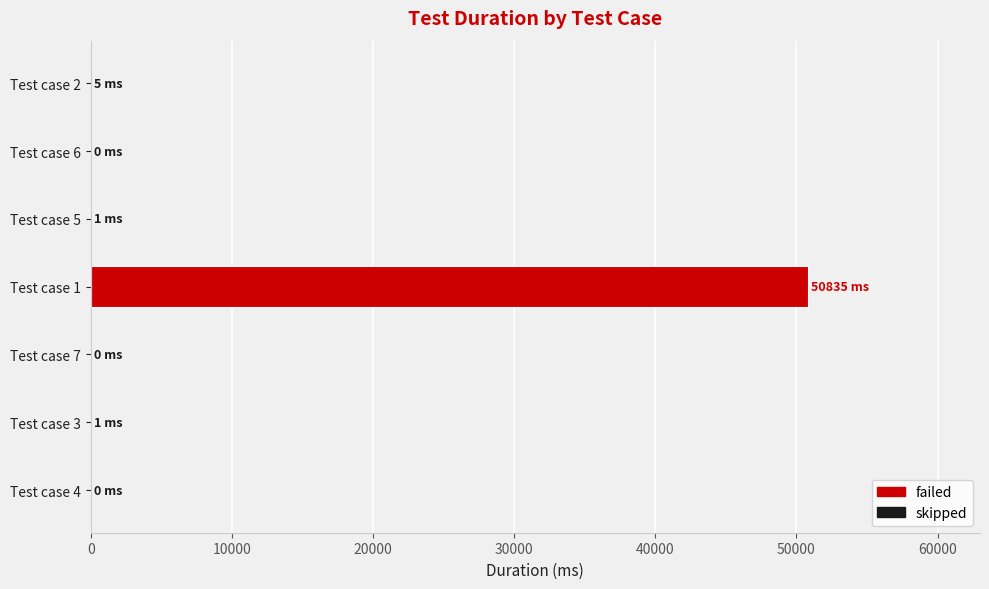

What is the difference between the maximum and second lowest values?

50835